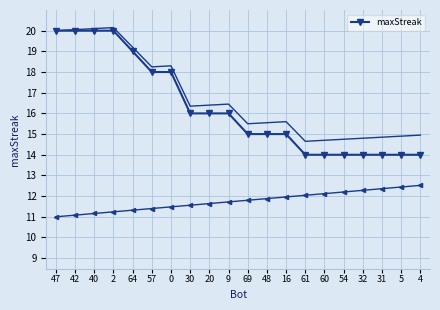

Reading left to right, what are all the values shown in this chart?

20	20	20	20	19	18	18	16	16	16	15	15	15	14	14	14	14	14	14	14